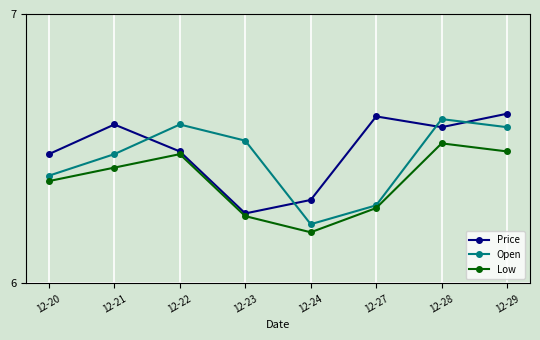

Rank the series by their maximum value, from highest to lowest.

Price, Open, Low